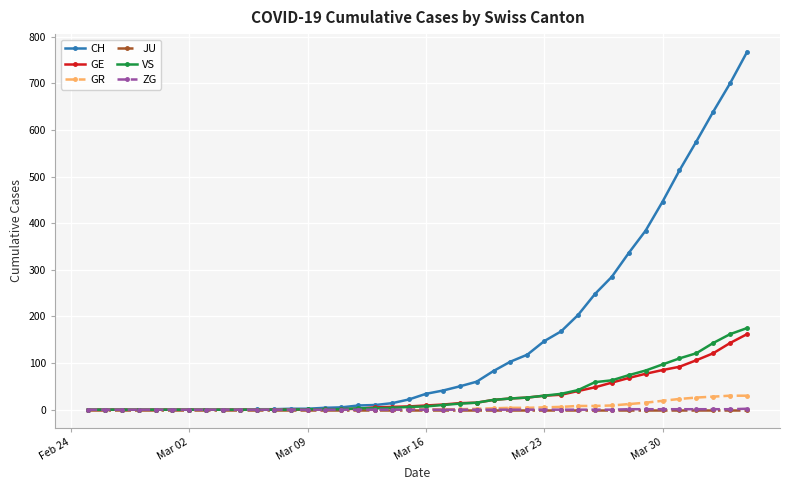

Which series has the largest total across all categories?

CH